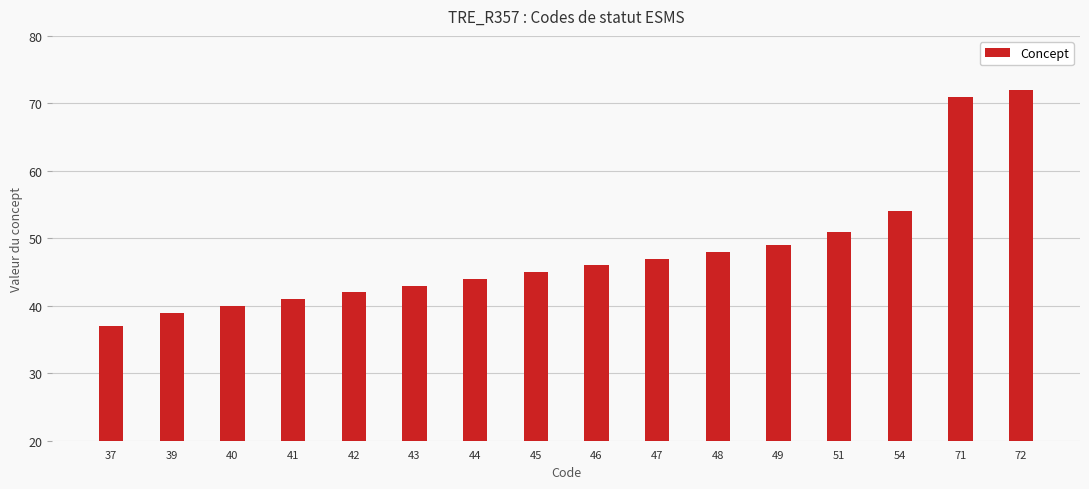

What is the sum of all values?

769